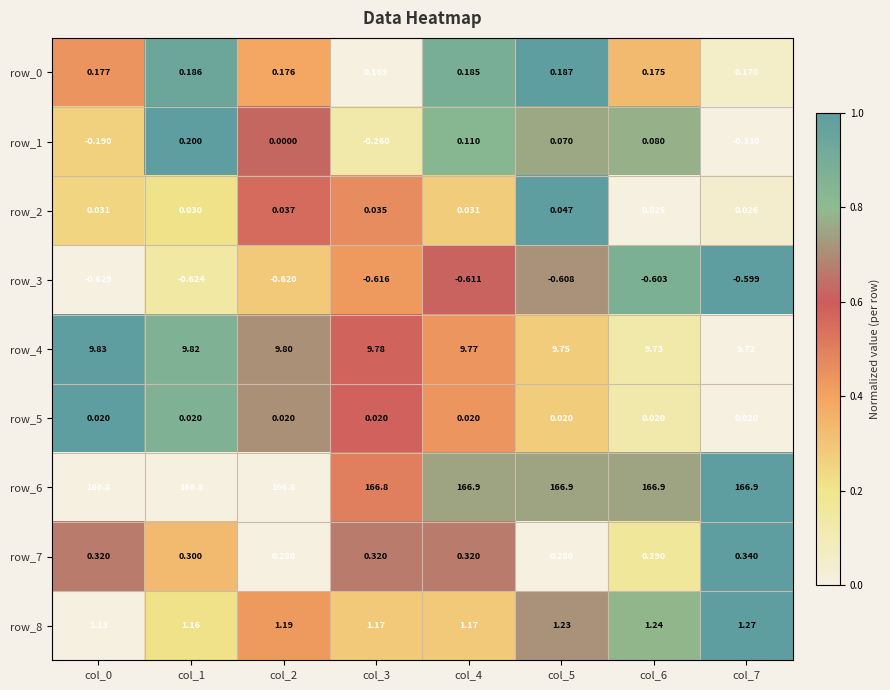

Which series has the widest spread of values?

row_1